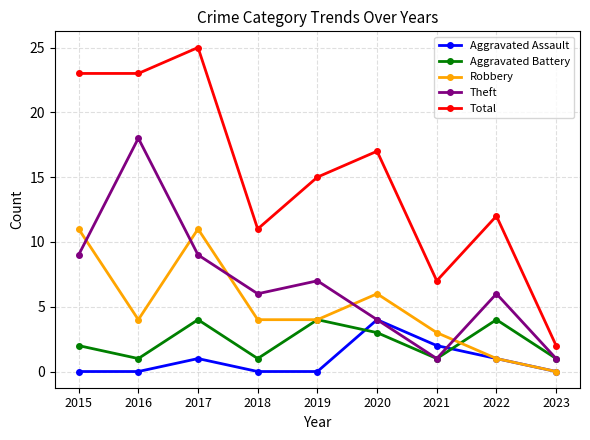

True or false: Total and Theft intersect in this chart.

False